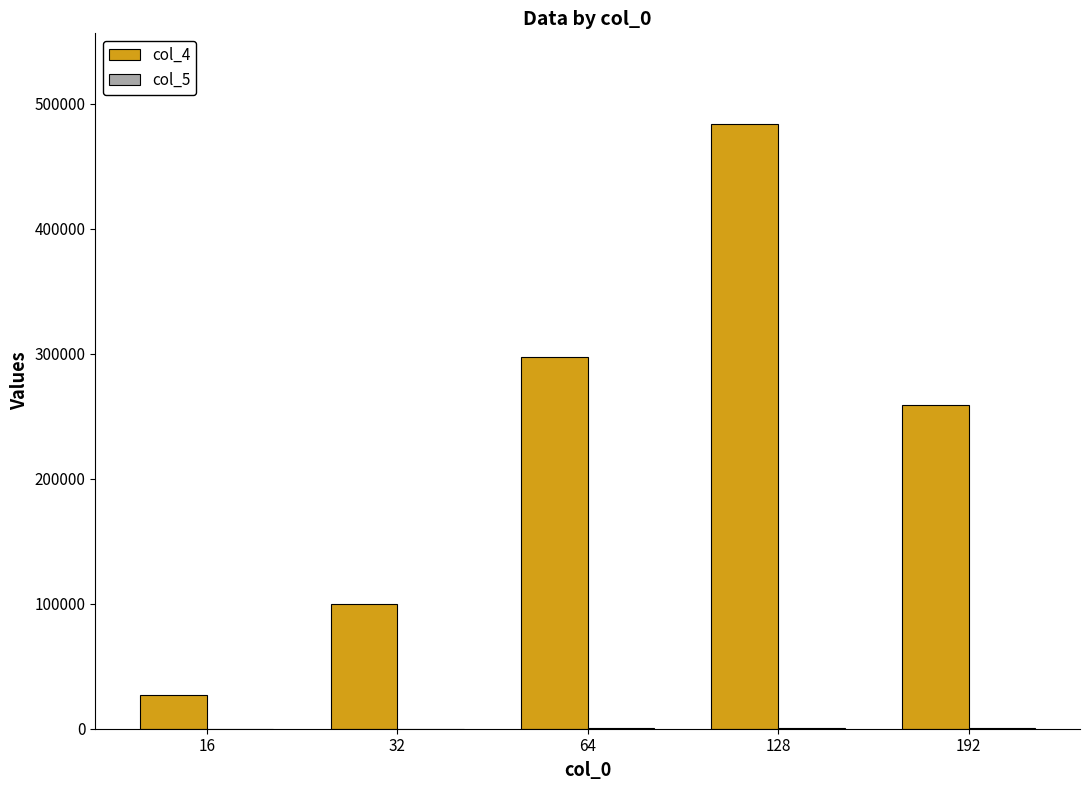

How many groups of bars are there?

5